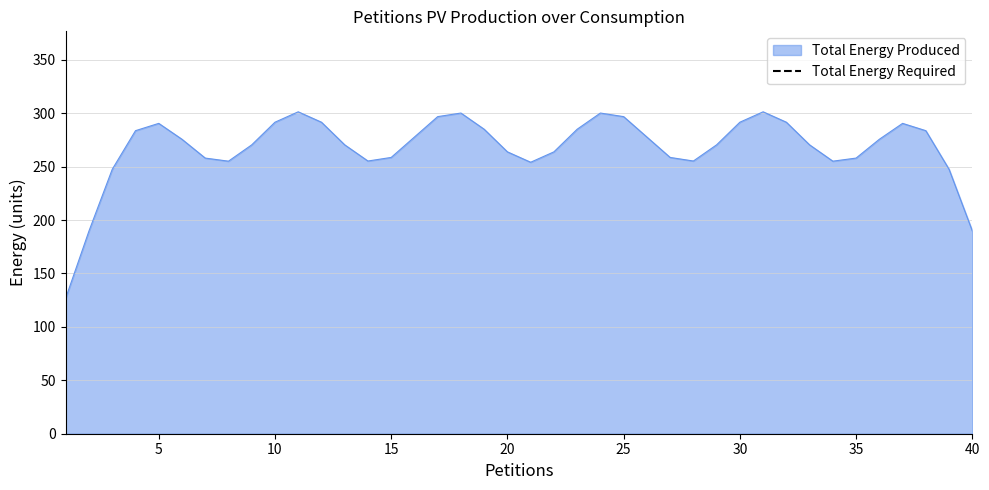

Is it true that Total Energy Produced equals 291.6 at 30?

True